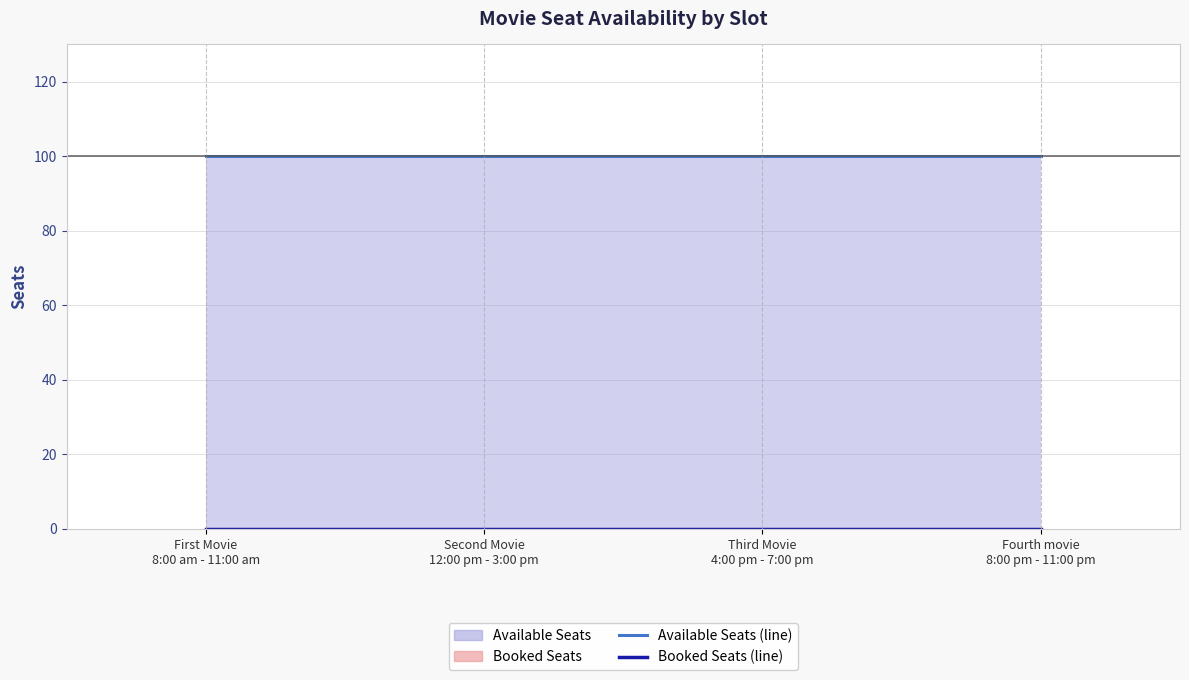

At how many categories does at least one series exceed 23?

4